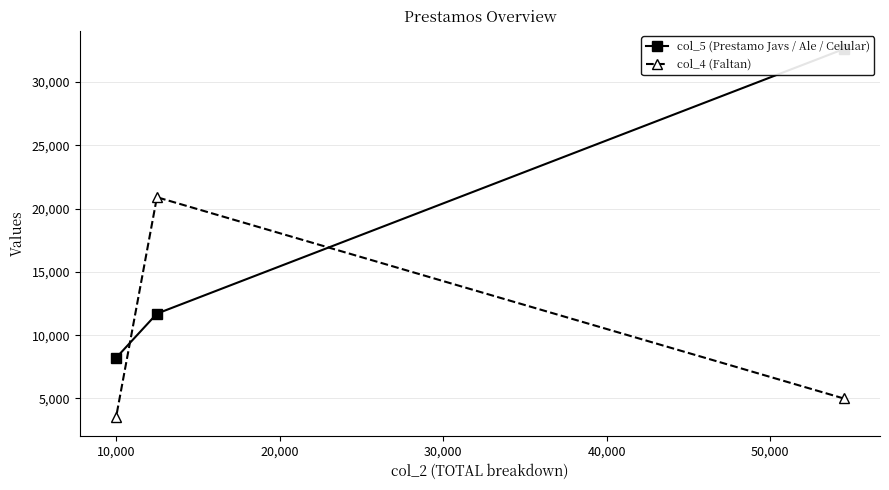

What is the value of the col_4 (Faltan) point at the 3rd from the left?

5000